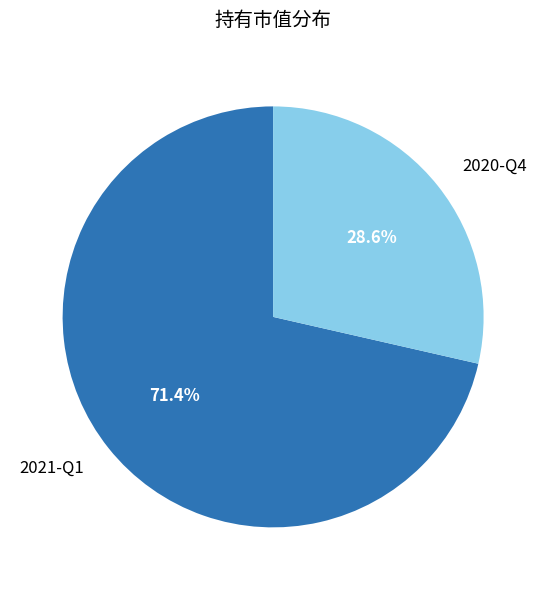

Rank the categories by value from lowest to highest.

2020-Q4, 2021-Q1